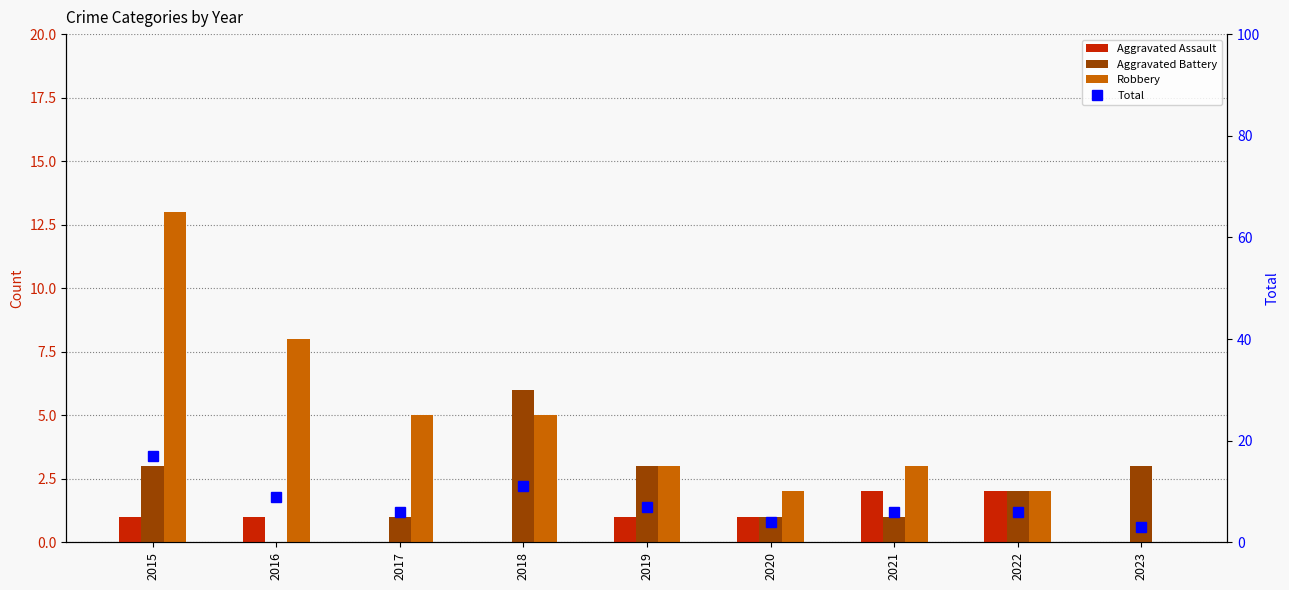

Which category has the highest value in the Total series?

2015